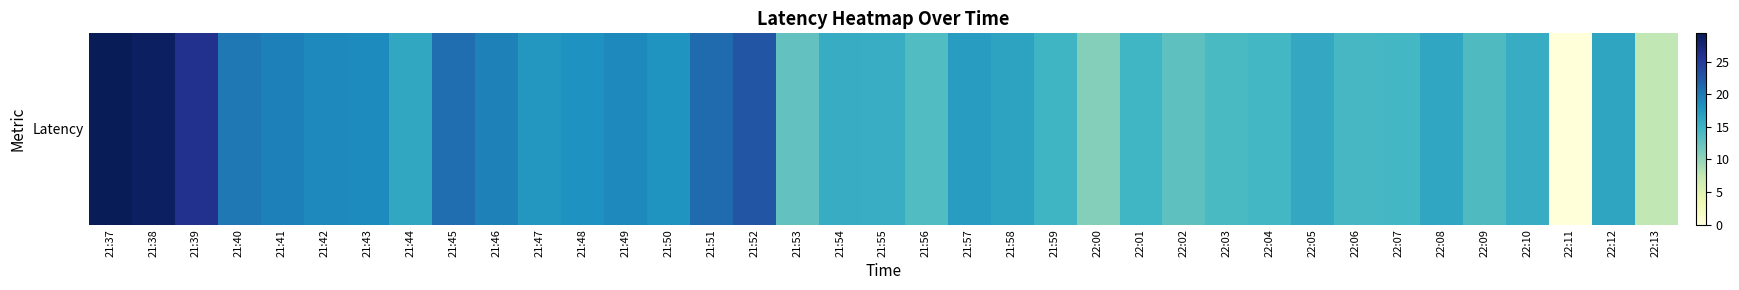

How many data points does each series have?

37